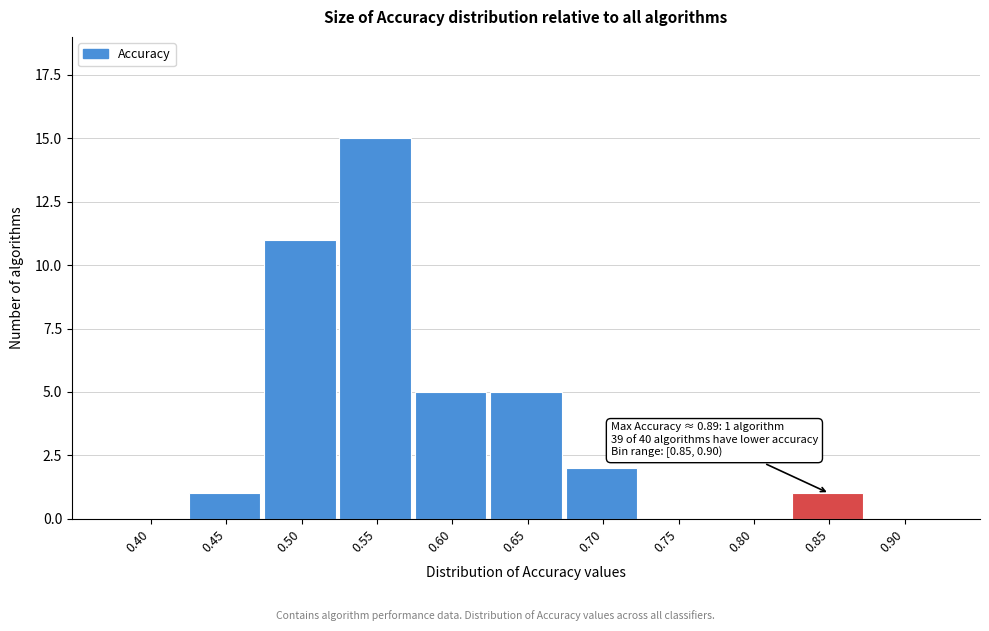

Reading left to right, transcribe all the data shown in this chart.

0.40=0	0.45=1	0.50=11	0.55=15	0.60=5	0.65=5	0.70=2	0.75=0	0.80=0	0.85=1	0.90=0